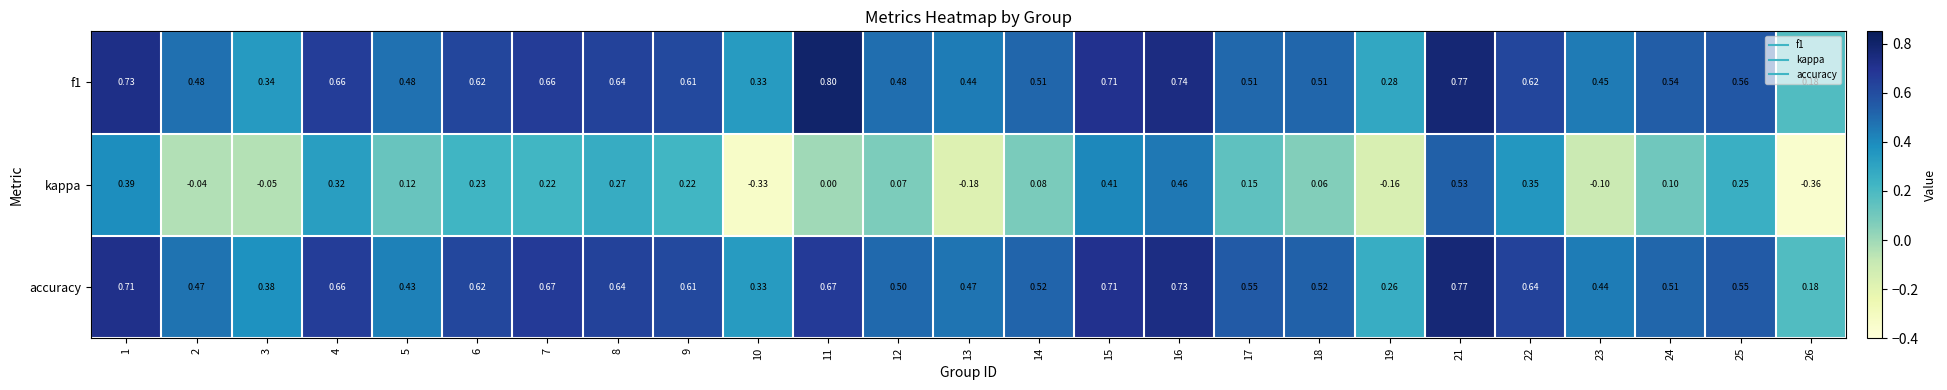

Is the value of kappa at 14 greater than the value of f1 at 22?

No